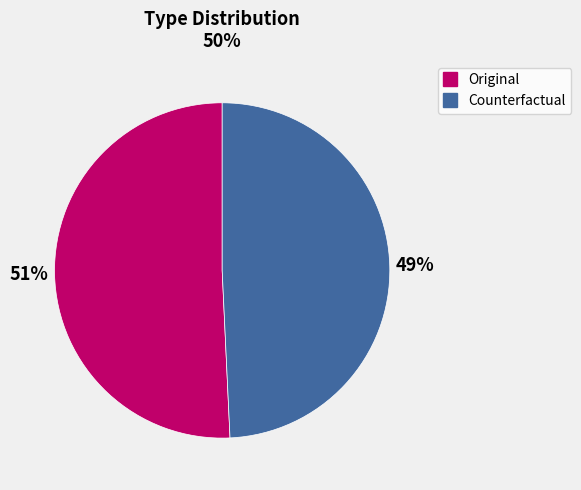

What is the largest slice in the pie chart?

Original